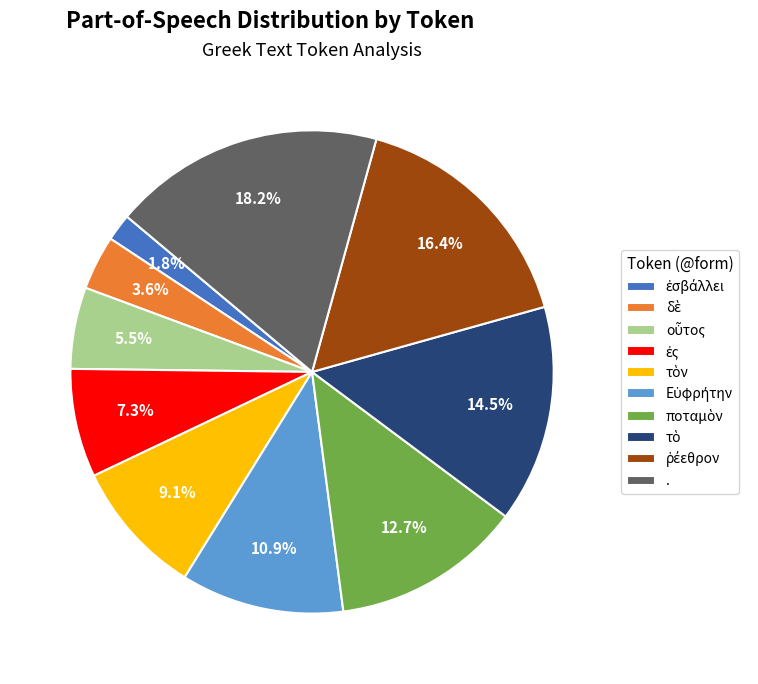

Which slice is the largest?

.